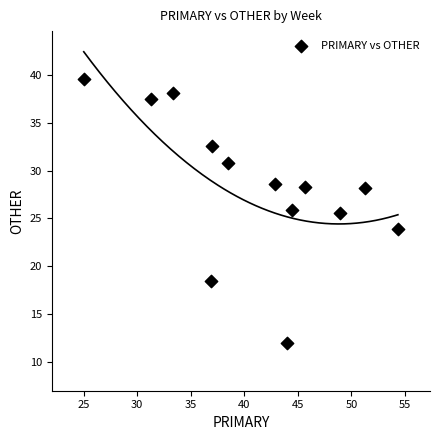

What is the range of X values (max minus min)?

29.3